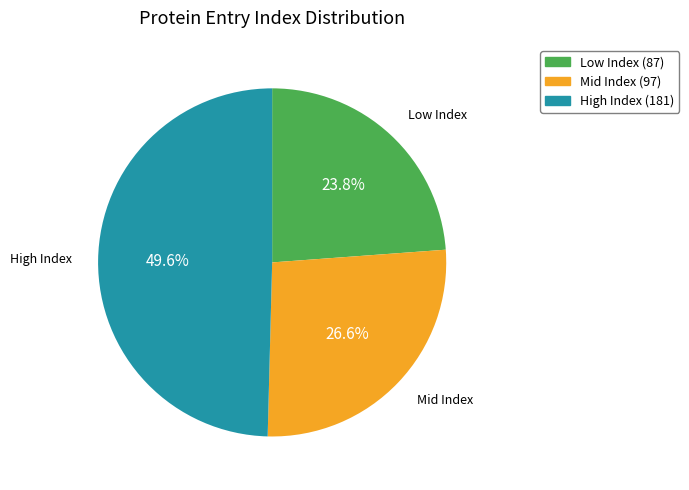

Is there a majority slice in this chart?

No